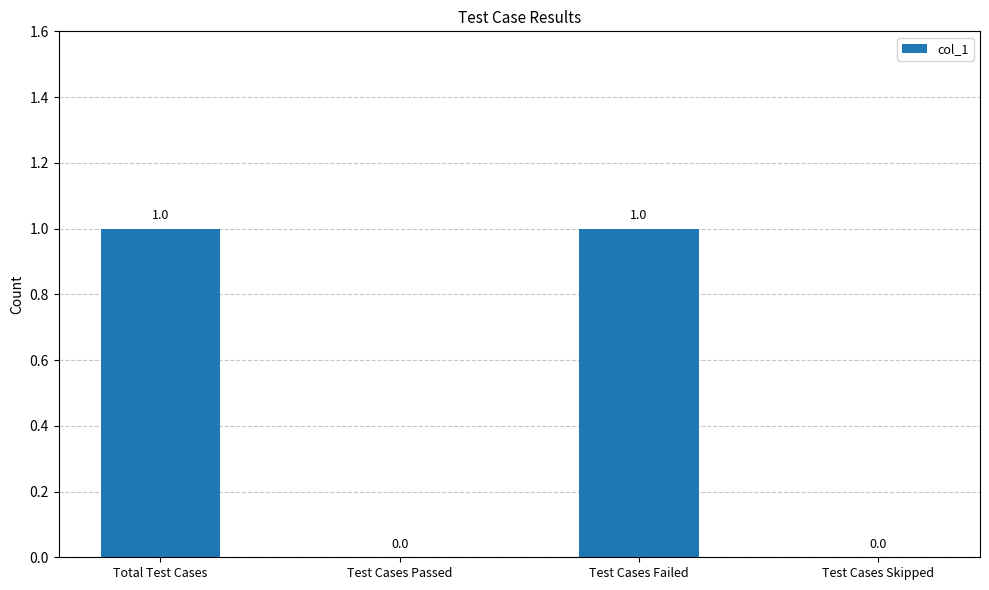

The chart shows a value of 2 at Total Test Cases. True or false?

False